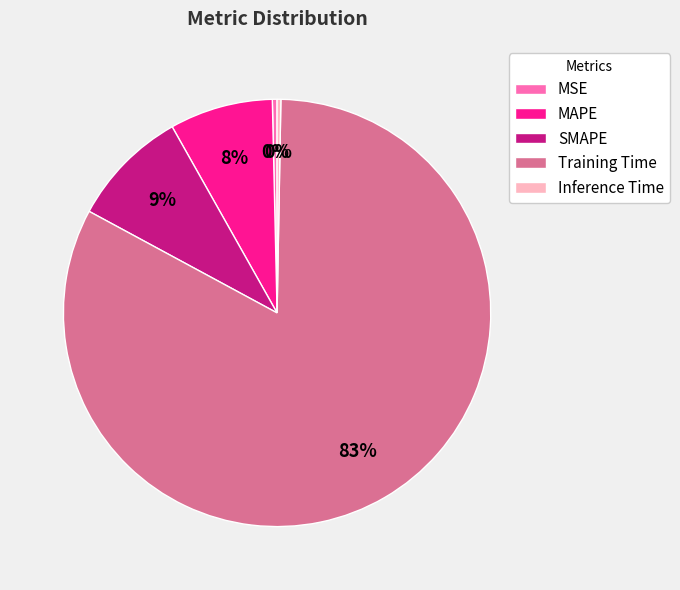

True or false: Training Time accounts for 83% of the total.

True